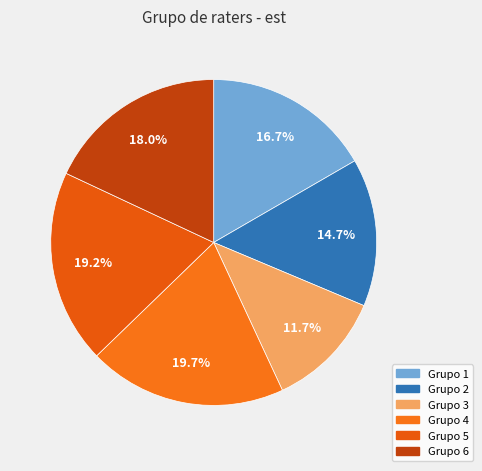

Which slice is the largest?

4